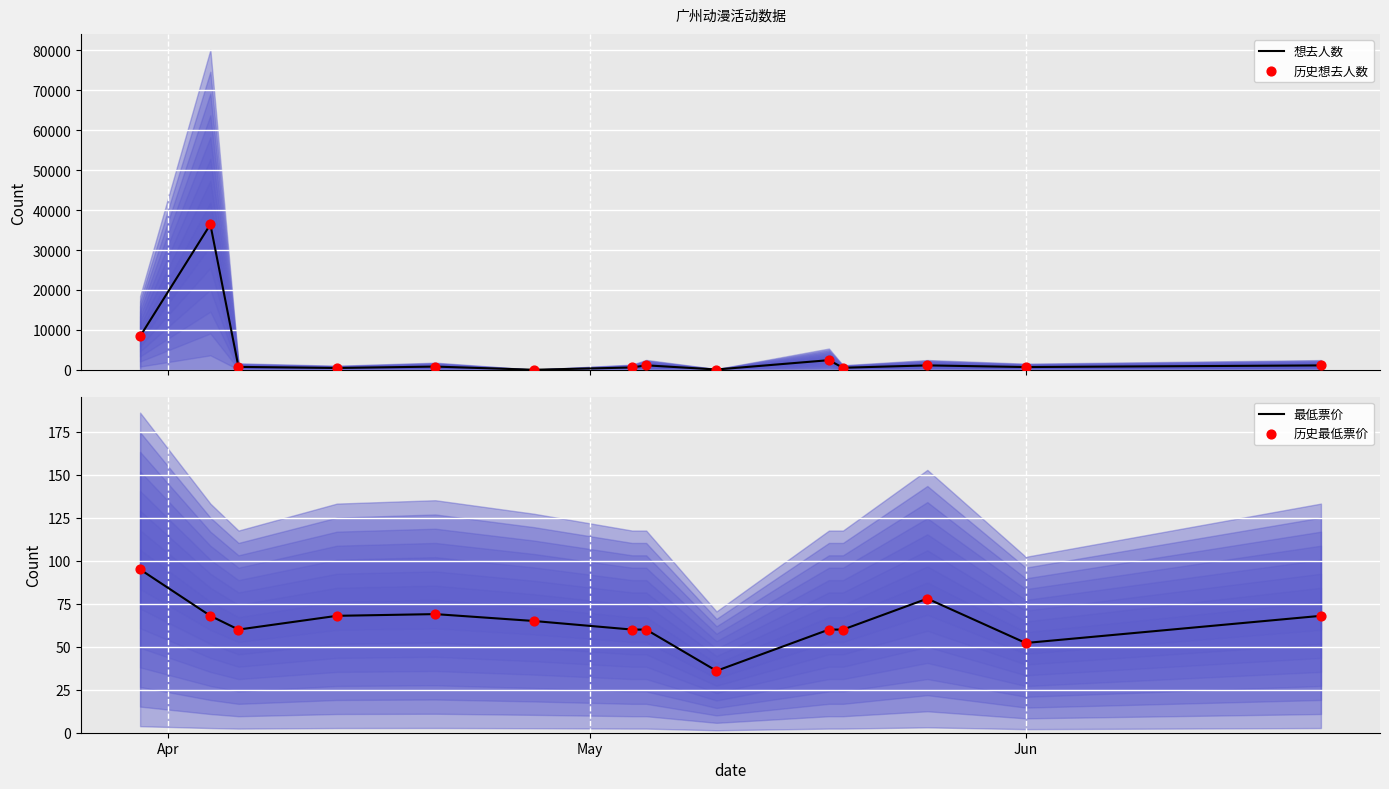

Which series reaches the maximum Y coordinate?

想去人数